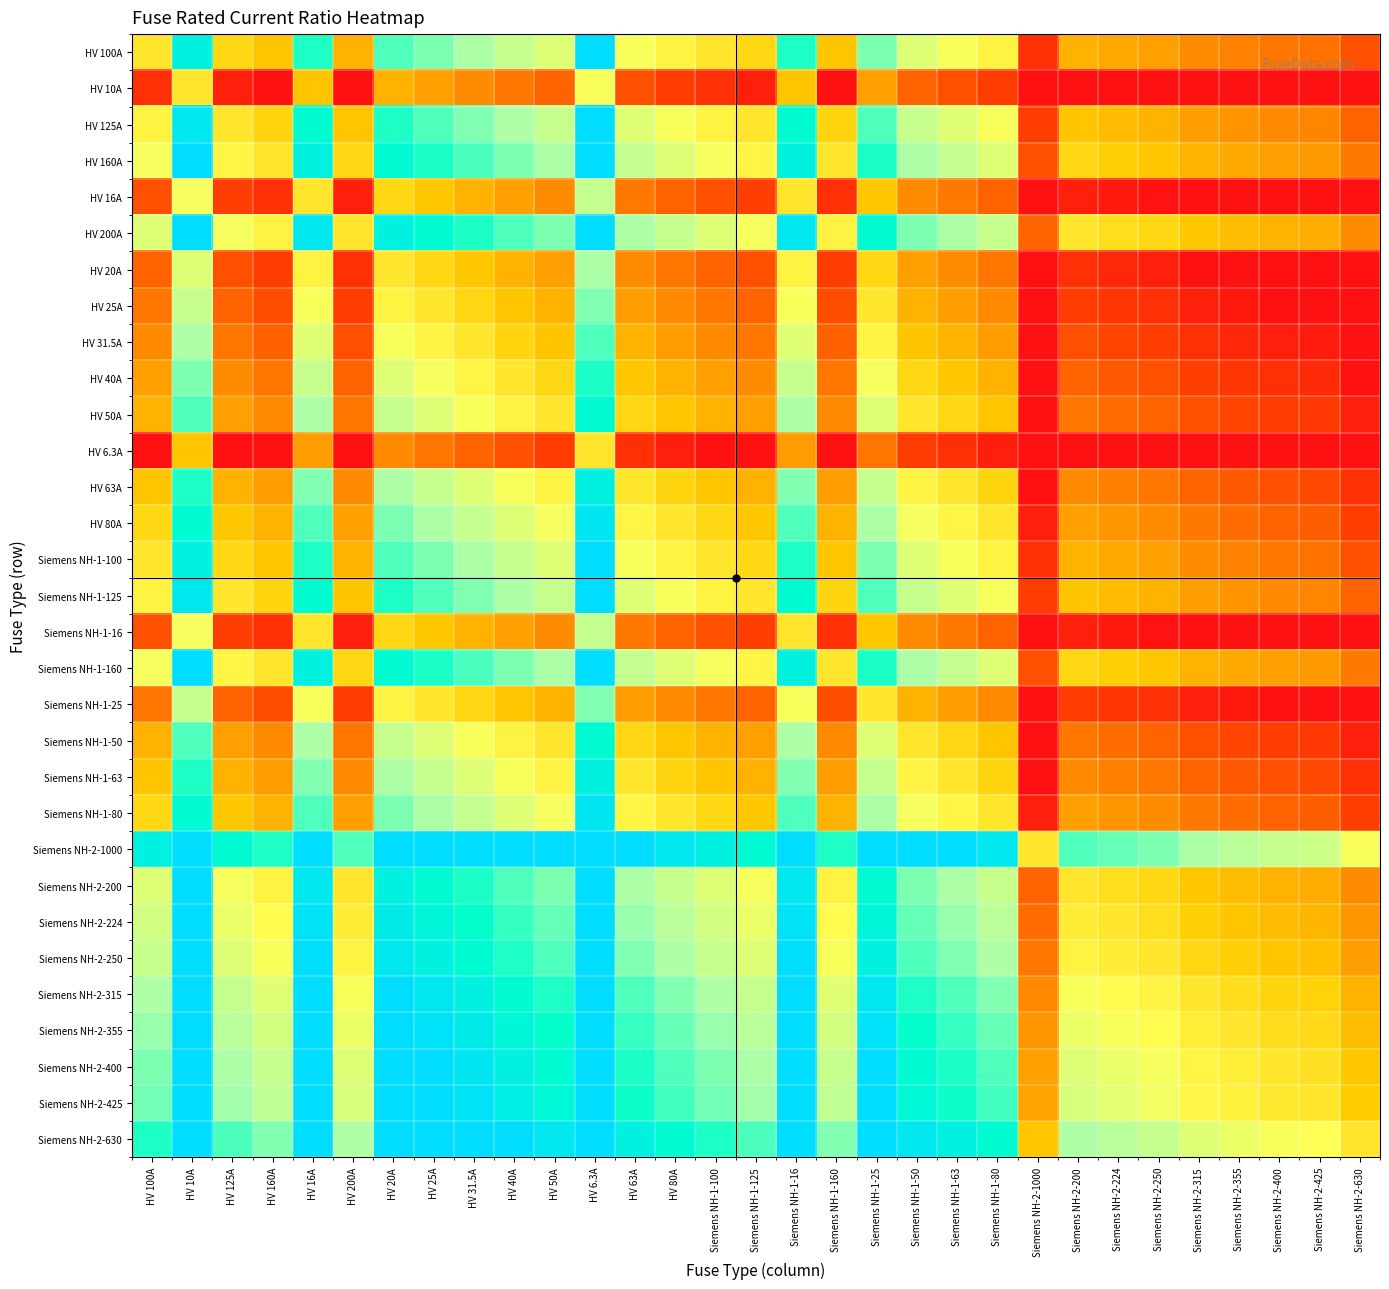

Reading left to right, extract all data points from this chart.

HV 100A: HV 100A=0.0	HV 10A=3.3	HV 125A=-0.3	HV 160A=-0.7	HV 16A=2.6	HV 200A=-1.0	HV 20A=2.3	HV 25A=2.0	HV 31.5A=1.7	HV 40A=1.3	HV 50A=1.0	HV 6.3A=4.0	HV 63A=0.7	HV 80A=0.3	Siemens NH-1-100=0.0	Siemens NH-1-125=-0.3	Siemens NH-1-16=2.6	Siemens NH-1-160=-0.7	Siemens NH-1-25=2.0	Siemens NH-1-50=1.0	Siemens NH-1-63=0.7	Siemens NH-1-80=0.3	Siemens NH-2-1000=-3.3	Siemens NH-2-200=-1.0	Siemens NH-2-224=-1.2	Siemens NH-2-250=-1.3	Siemens NH-2-315=-1.7	Siemens NH-2-355=-1.8	Siemens NH-2-400=-2.0	Siemens NH-2-425=-2.1	Siemens NH-2-630=-2.7
HV 10A: HV 100A=-3.3	HV 10A=0.0	HV 125A=-3.6	HV 160A=-4.0	HV 16A=-0.7	HV 200A=-4.0	HV 20A=-1.0	HV 25A=-1.3	HV 31.5A=-1.7	HV 40A=-2.0	HV 50A=-2.3	HV 6.3A=0.7	HV 63A=-2.7	HV 80A=-3.0	Siemens NH-1-100=-3.3	Siemens NH-1-125=-3.6	Siemens NH-1-16=-0.7	Siemens NH-1-160=-4.0	Siemens NH-1-25=-1.3	Siemens NH-1-50=-2.3	Siemens NH-1-63=-2.7	Siemens NH-1-80=-3.0	Siemens NH-2-1000=-4.0	Siemens NH-2-200=-4.0	Siemens NH-2-224=-4.0	Siemens NH-2-250=-4.0	Siemens NH-2-315=-4.0	Siemens NH-2-355=-4.0	Siemens NH-2-400=-4.0	Siemens NH-2-425=-4.0	Siemens NH-2-630=-4.0
HV 125A: HV 100A=0.3	HV 10A=3.6	HV 125A=0.0	HV 160A=-0.4	HV 16A=3.0	HV 200A=-0.7	HV 20A=2.6	HV 25A=2.3	HV 31.5A=2.0	HV 40A=1.6	HV 50A=1.3	HV 6.3A=4.0	HV 63A=1.0	HV 80A=0.6	Siemens NH-1-100=0.3	Siemens NH-1-125=0.0	Siemens NH-1-16=3.0	Siemens NH-1-160=-0.4	Siemens NH-1-25=2.3	Siemens NH-1-50=1.3	Siemens NH-1-63=1.0	Siemens NH-1-80=0.6	Siemens NH-2-1000=-3.0	Siemens NH-2-200=-0.7	Siemens NH-2-224=-0.8	Siemens NH-2-250=-1.0	Siemens NH-2-315=-1.3	Siemens NH-2-355=-1.5	Siemens NH-2-400=-1.7	Siemens NH-2-425=-1.8	Siemens NH-2-630=-2.3
HV 160A: HV 100A=0.7	HV 10A=4.0	HV 125A=0.4	HV 160A=0.0	HV 16A=3.3	HV 200A=-0.3	HV 20A=3.0	HV 25A=2.7	HV 31.5A=2.3	HV 40A=2.0	HV 50A=1.7	HV 6.3A=4.0	HV 63A=1.3	HV 80A=1.0	Siemens NH-1-100=0.7	Siemens NH-1-125=0.4	Siemens NH-1-16=3.3	Siemens NH-1-160=0.0	Siemens NH-1-25=2.7	Siemens NH-1-50=1.7	Siemens NH-1-63=1.3	Siemens NH-1-80=1.0	Siemens NH-2-1000=-2.6	Siemens NH-2-200=-0.3	Siemens NH-2-224=-0.5	Siemens NH-2-250=-0.6	Siemens NH-2-315=-1.0	Siemens NH-2-355=-1.1	Siemens NH-2-400=-1.3	Siemens NH-2-425=-1.4	Siemens NH-2-630=-2.0
HV 16A: HV 100A=-2.6	HV 10A=0.7	HV 125A=-3.0	HV 160A=-3.3	HV 16A=0.0	HV 200A=-3.6	HV 20A=-0.3	HV 25A=-0.6	HV 31.5A=-1.0	HV 40A=-1.3	HV 50A=-1.6	HV 6.3A=1.3	HV 63A=-2.0	HV 80A=-2.3	Siemens NH-1-100=-2.6	Siemens NH-1-125=-3.0	Siemens NH-1-16=0.0	Siemens NH-1-160=-3.3	Siemens NH-1-25=-0.6	Siemens NH-1-50=-1.6	Siemens NH-1-63=-2.0	Siemens NH-1-80=-2.3	Siemens NH-2-1000=-4.0	Siemens NH-2-200=-3.6	Siemens NH-2-224=-3.8	Siemens NH-2-250=-4.0	Siemens NH-2-315=-4.0	Siemens NH-2-355=-4.0	Siemens NH-2-400=-4.0	Siemens NH-2-425=-4.0	Siemens NH-2-630=-4.0
HV 200A: HV 100A=1.0	HV 10A=4.0	HV 125A=0.7	HV 160A=0.3	HV 16A=3.6	HV 200A=0.0	HV 20A=3.3	HV 25A=3.0	HV 31.5A=2.7	HV 40A=2.3	HV 50A=2.0	HV 6.3A=4.0	HV 63A=1.7	HV 80A=1.3	Siemens NH-1-100=1.0	Siemens NH-1-125=0.7	Siemens NH-1-16=3.6	Siemens NH-1-160=0.3	Siemens NH-1-25=3.0	Siemens NH-1-50=2.0	Siemens NH-1-63=1.7	Siemens NH-1-80=1.3	Siemens NH-2-1000=-2.3	Siemens NH-2-200=0.0	Siemens NH-2-224=-0.2	Siemens NH-2-250=-0.3	Siemens NH-2-315=-0.7	Siemens NH-2-355=-0.8	Siemens NH-2-400=-1.0	Siemens NH-2-425=-1.1	Siemens NH-2-630=-1.7
HV 20A: HV 100A=-2.3	HV 10A=1.0	HV 125A=-2.6	HV 160A=-3.0	HV 16A=0.3	HV 200A=-3.3	HV 20A=0.0	HV 25A=-0.3	HV 31.5A=-0.7	HV 40A=-1.0	HV 50A=-1.3	HV 6.3A=1.7	HV 63A=-1.7	HV 80A=-2.0	Siemens NH-1-100=-2.3	Siemens NH-1-125=-2.6	Siemens NH-1-16=0.3	Siemens NH-1-160=-3.0	Siemens NH-1-25=-0.3	Siemens NH-1-50=-1.3	Siemens NH-1-63=-1.7	Siemens NH-1-80=-2.0	Siemens NH-2-1000=-4.0	Siemens NH-2-200=-3.3	Siemens NH-2-224=-3.5	Siemens NH-2-250=-3.6	Siemens NH-2-315=-4.0	Siemens NH-2-355=-4.0	Siemens NH-2-400=-4.0	Siemens NH-2-425=-4.0	Siemens NH-2-630=-4.0
HV 25A: HV 100A=-2.0	HV 10A=1.3	HV 125A=-2.3	HV 160A=-2.7	HV 16A=0.6	HV 200A=-3.0	HV 20A=0.3	HV 25A=0.0	HV 31.5A=-0.3	HV 40A=-0.7	HV 50A=-1.0	HV 6.3A=2.0	HV 63A=-1.3	HV 80A=-1.7	Siemens NH-1-100=-2.0	Siemens NH-1-125=-2.3	Siemens NH-1-16=0.6	Siemens NH-1-160=-2.7	Siemens NH-1-25=0.0	Siemens NH-1-50=-1.0	Siemens NH-1-63=-1.3	Siemens NH-1-80=-1.7	Siemens NH-2-1000=-4.0	Siemens NH-2-200=-3.0	Siemens NH-2-224=-3.2	Siemens NH-2-250=-3.3	Siemens NH-2-315=-3.7	Siemens NH-2-355=-3.8	Siemens NH-2-400=-4.0	Siemens NH-2-425=-4.0	Siemens NH-2-630=-4.0
HV 31.5A: HV 100A=-1.7	HV 10A=1.7	HV 125A=-2.0	HV 160A=-2.3	HV 16A=1.0	HV 200A=-2.7	HV 20A=0.7	HV 25A=0.3	HV 31.5A=0.0	HV 40A=-0.3	HV 50A=-0.7	HV 6.3A=2.3	HV 63A=-1.0	HV 80A=-1.3	Siemens NH-1-100=-1.7	Siemens NH-1-125=-2.0	Siemens NH-1-16=1.0	Siemens NH-1-160=-2.3	Siemens NH-1-25=0.3	Siemens NH-1-50=-0.7	Siemens NH-1-63=-1.0	Siemens NH-1-80=-1.3	Siemens NH-2-1000=-4.0	Siemens NH-2-200=-2.7	Siemens NH-2-224=-2.8	Siemens NH-2-250=-3.0	Siemens NH-2-315=-3.3	Siemens NH-2-355=-3.5	Siemens NH-2-400=-3.7	Siemens NH-2-425=-3.8	Siemens NH-2-630=-4.0
HV 40A: HV 100A=-1.3	HV 10A=2.0	HV 125A=-1.6	HV 160A=-2.0	HV 16A=1.3	HV 200A=-2.3	HV 20A=1.0	HV 25A=0.7	HV 31.5A=0.3	HV 40A=0.0	HV 50A=-0.3	HV 6.3A=2.7	HV 63A=-0.7	HV 80A=-1.0	Siemens NH-1-100=-1.3	Siemens NH-1-125=-1.6	Siemens NH-1-16=1.3	Siemens NH-1-160=-2.0	Siemens NH-1-25=0.7	Siemens NH-1-50=-0.3	Siemens NH-1-63=-0.7	Siemens NH-1-80=-1.0	Siemens NH-2-1000=-4.0	Siemens NH-2-200=-2.3	Siemens NH-2-224=-2.5	Siemens NH-2-250=-2.6	Siemens NH-2-315=-3.0	Siemens NH-2-355=-3.1	Siemens NH-2-400=-3.3	Siemens NH-2-425=-3.4	Siemens NH-2-630=-4.0
HV 50A: HV 100A=-1.0	HV 10A=2.3	HV 125A=-1.3	HV 160A=-1.7	HV 16A=1.6	HV 200A=-2.0	HV 20A=1.3	HV 25A=1.0	HV 31.5A=0.7	HV 40A=0.3	HV 50A=0.0	HV 6.3A=3.0	HV 63A=-0.3	HV 80A=-0.7	Siemens NH-1-100=-1.0	Siemens NH-1-125=-1.3	Siemens NH-1-16=1.6	Siemens NH-1-160=-1.7	Siemens NH-1-25=1.0	Siemens NH-1-50=0.0	Siemens NH-1-63=-0.3	Siemens NH-1-80=-0.7	Siemens NH-2-1000=-4.0	Siemens NH-2-200=-2.0	Siemens NH-2-224=-2.2	Siemens NH-2-250=-2.3	Siemens NH-2-315=-2.7	Siemens NH-2-355=-2.8	Siemens NH-2-400=-3.0	Siemens NH-2-425=-3.1	Siemens NH-2-630=-3.7
HV 6.3A: HV 100A=-4.0	HV 10A=-0.7	HV 125A=-4.0	HV 160A=-4.0	HV 16A=-1.3	HV 200A=-4.0	HV 20A=-1.7	HV 25A=-2.0	HV 31.5A=-2.3	HV 40A=-2.7	HV 50A=-3.0	HV 6.3A=0.0	HV 63A=-3.3	HV 80A=-3.7	Siemens NH-1-100=-4.0	Siemens NH-1-125=-4.0	Siemens NH-1-16=-1.3	Siemens NH-1-160=-4.0	Siemens NH-1-25=-2.0	Siemens NH-1-50=-3.0	Siemens NH-1-63=-3.3	Siemens NH-1-80=-3.7	Siemens NH-2-1000=-4.0	Siemens NH-2-200=-4.0	Siemens NH-2-224=-4.0	Siemens NH-2-250=-4.0	Siemens NH-2-315=-4.0	Siemens NH-2-355=-4.0	Siemens NH-2-400=-4.0	Siemens NH-2-425=-4.0	Siemens NH-2-630=-4.0
HV 63A: HV 100A=-0.7	HV 10A=2.7	HV 125A=-1.0	HV 160A=-1.3	HV 16A=2.0	HV 200A=-1.7	HV 20A=1.7	HV 25A=1.3	HV 31.5A=1.0	HV 40A=0.7	HV 50A=0.3	HV 6.3A=3.3	HV 63A=0.0	HV 80A=-0.3	Siemens NH-1-100=-0.7	Siemens NH-1-125=-1.0	Siemens NH-1-16=2.0	Siemens NH-1-160=-1.3	Siemens NH-1-25=1.3	Siemens NH-1-50=0.3	Siemens NH-1-63=0.0	Siemens NH-1-80=-0.3	Siemens NH-2-1000=-4.0	Siemens NH-2-200=-1.7	Siemens NH-2-224=-1.8	Siemens NH-2-250=-2.0	Siemens NH-2-315=-2.3	Siemens NH-2-355=-2.5	Siemens NH-2-400=-2.7	Siemens NH-2-425=-2.8	Siemens NH-2-630=-3.3
HV 80A: HV 100A=-0.3	HV 10A=3.0	HV 125A=-0.6	HV 160A=-1.0	HV 16A=2.3	HV 200A=-1.3	HV 20A=2.0	HV 25A=1.7	HV 31.5A=1.3	HV 40A=1.0	HV 50A=0.7	HV 6.3A=3.7	HV 63A=0.3	HV 80A=0.0	Siemens NH-1-100=-0.3	Siemens NH-1-125=-0.6	Siemens NH-1-16=2.3	Siemens NH-1-160=-1.0	Siemens NH-1-25=1.7	Siemens NH-1-50=0.7	Siemens NH-1-63=0.3	Siemens NH-1-80=0.0	Siemens NH-2-1000=-3.6	Siemens NH-2-200=-1.3	Siemens NH-2-224=-1.5	Siemens NH-2-250=-1.6	Siemens NH-2-315=-2.0	Siemens NH-2-355=-2.1	Siemens NH-2-400=-2.3	Siemens NH-2-425=-2.4	Siemens NH-2-630=-3.0
Siemens NH-1-100: HV 100A=0.0	HV 10A=3.3	HV 125A=-0.3	HV 160A=-0.7	HV 16A=2.6	HV 200A=-1.0	HV 20A=2.3	HV 25A=2.0	HV 31.5A=1.7	HV 40A=1.3	HV 50A=1.0	HV 6.3A=4.0	HV 63A=0.7	HV 80A=0.3	Siemens NH-1-100=0.0	Siemens NH-1-125=-0.3	Siemens NH-1-16=2.6	Siemens NH-1-160=-0.7	Siemens NH-1-25=2.0	Siemens NH-1-50=1.0	Siemens NH-1-63=0.7	Siemens NH-1-80=0.3	Siemens NH-2-1000=-3.3	Siemens NH-2-200=-1.0	Siemens NH-2-224=-1.2	Siemens NH-2-250=-1.3	Siemens NH-2-315=-1.7	Siemens NH-2-355=-1.8	Siemens NH-2-400=-2.0	Siemens NH-2-425=-2.1	Siemens NH-2-630=-2.7
Siemens NH-1-125: HV 100A=0.3	HV 10A=3.6	HV 125A=0.0	HV 160A=-0.4	HV 16A=3.0	HV 200A=-0.7	HV 20A=2.6	HV 25A=2.3	HV 31.5A=2.0	HV 40A=1.6	HV 50A=1.3	HV 6.3A=4.0	HV 63A=1.0	HV 80A=0.6	Siemens NH-1-100=0.3	Siemens NH-1-125=0.0	Siemens NH-1-16=3.0	Siemens NH-1-160=-0.4	Siemens NH-1-25=2.3	Siemens NH-1-50=1.3	Siemens NH-1-63=1.0	Siemens NH-1-80=0.6	Siemens NH-2-1000=-3.0	Siemens NH-2-200=-0.7	Siemens NH-2-224=-0.8	Siemens NH-2-250=-1.0	Siemens NH-2-315=-1.3	Siemens NH-2-355=-1.5	Siemens NH-2-400=-1.7	Siemens NH-2-425=-1.8	Siemens NH-2-630=-2.3
Siemens NH-1-16: HV 100A=-2.6	HV 10A=0.7	HV 125A=-3.0	HV 160A=-3.3	HV 16A=0.0	HV 200A=-3.6	HV 20A=-0.3	HV 25A=-0.6	HV 31.5A=-1.0	HV 40A=-1.3	HV 50A=-1.6	HV 6.3A=1.3	HV 63A=-2.0	HV 80A=-2.3	Siemens NH-1-100=-2.6	Siemens NH-1-125=-3.0	Siemens NH-1-16=0.0	Siemens NH-1-160=-3.3	Siemens NH-1-25=-0.6	Siemens NH-1-50=-1.6	Siemens NH-1-63=-2.0	Siemens NH-1-80=-2.3	Siemens NH-2-1000=-4.0	Siemens NH-2-200=-3.6	Siemens NH-2-224=-3.8	Siemens NH-2-250=-4.0	Siemens NH-2-315=-4.0	Siemens NH-2-355=-4.0	Siemens NH-2-400=-4.0	Siemens NH-2-425=-4.0	Siemens NH-2-630=-4.0
Siemens NH-1-160: HV 100A=0.7	HV 10A=4.0	HV 125A=0.4	HV 160A=0.0	HV 16A=3.3	HV 200A=-0.3	HV 20A=3.0	HV 25A=2.7	HV 31.5A=2.3	HV 40A=2.0	HV 50A=1.7	HV 6.3A=4.0	HV 63A=1.3	HV 80A=1.0	Siemens NH-1-100=0.7	Siemens NH-1-125=0.4	Siemens NH-1-16=3.3	Siemens NH-1-160=0.0	Siemens NH-1-25=2.7	Siemens NH-1-50=1.7	Siemens NH-1-63=1.3	Siemens NH-1-80=1.0	Siemens NH-2-1000=-2.6	Siemens NH-2-200=-0.3	Siemens NH-2-224=-0.5	Siemens NH-2-250=-0.6	Siemens NH-2-315=-1.0	Siemens NH-2-355=-1.1	Siemens NH-2-400=-1.3	Siemens NH-2-425=-1.4	Siemens NH-2-630=-2.0
Siemens NH-1-25: HV 100A=-2.0	HV 10A=1.3	HV 125A=-2.3	HV 160A=-2.7	HV 16A=0.6	HV 200A=-3.0	HV 20A=0.3	HV 25A=0.0	HV 31.5A=-0.3	HV 40A=-0.7	HV 50A=-1.0	HV 6.3A=2.0	HV 63A=-1.3	HV 80A=-1.7	Siemens NH-1-100=-2.0	Siemens NH-1-125=-2.3	Siemens NH-1-16=0.6	Siemens NH-1-160=-2.7	Siemens NH-1-25=0.0	Siemens NH-1-50=-1.0	Siemens NH-1-63=-1.3	Siemens NH-1-80=-1.7	Siemens NH-2-1000=-4.0	Siemens NH-2-200=-3.0	Siemens NH-2-224=-3.2	Siemens NH-2-250=-3.3	Siemens NH-2-315=-3.7	Siemens NH-2-355=-3.8	Siemens NH-2-400=-4.0	Siemens NH-2-425=-4.0	Siemens NH-2-630=-4.0
Siemens NH-1-50: HV 100A=-1.0	HV 10A=2.3	HV 125A=-1.3	HV 160A=-1.7	HV 16A=1.6	HV 200A=-2.0	HV 20A=1.3	HV 25A=1.0	HV 31.5A=0.7	HV 40A=0.3	HV 50A=0.0	HV 6.3A=3.0	HV 63A=-0.3	HV 80A=-0.7	Siemens NH-1-100=-1.0	Siemens NH-1-125=-1.3	Siemens NH-1-16=1.6	Siemens NH-1-160=-1.7	Siemens NH-1-25=1.0	Siemens NH-1-50=0.0	Siemens NH-1-63=-0.3	Siemens NH-1-80=-0.7	Siemens NH-2-1000=-4.0	Siemens NH-2-200=-2.0	Siemens NH-2-224=-2.2	Siemens NH-2-250=-2.3	Siemens NH-2-315=-2.7	Siemens NH-2-355=-2.8	Siemens NH-2-400=-3.0	Siemens NH-2-425=-3.1	Siemens NH-2-630=-3.7
Siemens NH-1-63: HV 100A=-0.7	HV 10A=2.7	HV 125A=-1.0	HV 160A=-1.3	HV 16A=2.0	HV 200A=-1.7	HV 20A=1.7	HV 25A=1.3	HV 31.5A=1.0	HV 40A=0.7	HV 50A=0.3	HV 6.3A=3.3	HV 63A=0.0	HV 80A=-0.3	Siemens NH-1-100=-0.7	Siemens NH-1-125=-1.0	Siemens NH-1-16=2.0	Siemens NH-1-160=-1.3	Siemens NH-1-25=1.3	Siemens NH-1-50=0.3	Siemens NH-1-63=0.0	Siemens NH-1-80=-0.3	Siemens NH-2-1000=-4.0	Siemens NH-2-200=-1.7	Siemens NH-2-224=-1.8	Siemens NH-2-250=-2.0	Siemens NH-2-315=-2.3	Siemens NH-2-355=-2.5	Siemens NH-2-400=-2.7	Siemens NH-2-425=-2.8	Siemens NH-2-630=-3.3
Siemens NH-1-80: HV 100A=-0.3	HV 10A=3.0	HV 125A=-0.6	HV 160A=-1.0	HV 16A=2.3	HV 200A=-1.3	HV 20A=2.0	HV 25A=1.7	HV 31.5A=1.3	HV 40A=1.0	HV 50A=0.7	HV 6.3A=3.7	HV 63A=0.3	HV 80A=0.0	Siemens NH-1-100=-0.3	Siemens NH-1-125=-0.6	Siemens NH-1-16=2.3	Siemens NH-1-160=-1.0	Siemens NH-1-25=1.7	Siemens NH-1-50=0.7	Siemens NH-1-63=0.3	Siemens NH-1-80=0.0	Siemens NH-2-1000=-3.6	Siemens NH-2-200=-1.3	Siemens NH-2-224=-1.5	Siemens NH-2-250=-1.6	Siemens NH-2-315=-2.0	Siemens NH-2-355=-2.1	Siemens NH-2-400=-2.3	Siemens NH-2-425=-2.4	Siemens NH-2-630=-3.0
Siemens NH-2-1000: HV 100A=3.3	HV 10A=4.0	HV 125A=3.0	HV 160A=2.6	HV 16A=4.0	HV 200A=2.3	HV 20A=4.0	HV 25A=4.0	HV 31.5A=4.0	HV 40A=4.0	HV 50A=4.0	HV 6.3A=4.0	HV 63A=4.0	HV 80A=3.6	Siemens NH-1-100=3.3	Siemens NH-1-125=3.0	Siemens NH-1-16=4.0	Siemens NH-1-160=2.6	Siemens NH-1-25=4.0	Siemens NH-1-50=4.0	Siemens NH-1-63=4.0	Siemens NH-1-80=3.6	Siemens NH-2-1000=0.0	Siemens NH-2-200=2.3	Siemens NH-2-224=2.2	Siemens NH-2-250=2.0	Siemens NH-2-315=1.7	Siemens NH-2-355=1.5	Siemens NH-2-400=1.3	Siemens NH-2-425=1.2	Siemens NH-2-630=0.7
Siemens NH-2-200: HV 100A=1.0	HV 10A=4.0	HV 125A=0.7	HV 160A=0.3	HV 16A=3.6	HV 200A=0.0	HV 20A=3.3	HV 25A=3.0	HV 31.5A=2.7	HV 40A=2.3	HV 50A=2.0	HV 6.3A=4.0	HV 63A=1.7	HV 80A=1.3	Siemens NH-1-100=1.0	Siemens NH-1-125=0.7	Siemens NH-1-16=3.6	Siemens NH-1-160=0.3	Siemens NH-1-25=3.0	Siemens NH-1-50=2.0	Siemens NH-1-63=1.7	Siemens NH-1-80=1.3	Siemens NH-2-1000=-2.3	Siemens NH-2-200=0.0	Siemens NH-2-224=-0.2	Siemens NH-2-250=-0.3	Siemens NH-2-315=-0.7	Siemens NH-2-355=-0.8	Siemens NH-2-400=-1.0	Siemens NH-2-425=-1.1	Siemens NH-2-630=-1.7
Siemens NH-2-224: HV 100A=1.2	HV 10A=4.0	HV 125A=0.8	HV 160A=0.5	HV 16A=3.8	HV 200A=0.2	HV 20A=3.5	HV 25A=3.2	HV 31.5A=2.8	HV 40A=2.5	HV 50A=2.2	HV 6.3A=4.0	HV 63A=1.8	HV 80A=1.5	Siemens NH-1-100=1.2	Siemens NH-1-125=0.8	Siemens NH-1-16=3.8	Siemens NH-1-160=0.5	Siemens NH-1-25=3.2	Siemens NH-1-50=2.2	Siemens NH-1-63=1.8	Siemens NH-1-80=1.5	Siemens NH-2-1000=-2.2	Siemens NH-2-200=0.2	Siemens NH-2-224=0.0	Siemens NH-2-250=-0.2	Siemens NH-2-315=-0.5	Siemens NH-2-355=-0.7	Siemens NH-2-400=-0.8	Siemens NH-2-425=-0.9	Siemens NH-2-630=-1.5
Siemens NH-2-250: HV 100A=1.3	HV 10A=4.0	HV 125A=1.0	HV 160A=0.6	HV 16A=4.0	HV 200A=0.3	HV 20A=3.6	HV 25A=3.3	HV 31.5A=3.0	HV 40A=2.6	HV 50A=2.3	HV 6.3A=4.0	HV 63A=2.0	HV 80A=1.6	Siemens NH-1-100=1.3	Siemens NH-1-125=1.0	Siemens NH-1-16=4.0	Siemens NH-1-160=0.6	Siemens NH-1-25=3.3	Siemens NH-1-50=2.3	Siemens NH-1-63=2.0	Siemens NH-1-80=1.6	Siemens NH-2-1000=-2.0	Siemens NH-2-200=0.3	Siemens NH-2-224=0.2	Siemens NH-2-250=0.0	Siemens NH-2-315=-0.3	Siemens NH-2-355=-0.5	Siemens NH-2-400=-0.7	Siemens NH-2-425=-0.8	Siemens NH-2-630=-1.3
Siemens NH-2-315: HV 100A=1.7	HV 10A=4.0	HV 125A=1.3	HV 160A=1.0	HV 16A=4.0	HV 200A=0.7	HV 20A=4.0	HV 25A=3.7	HV 31.5A=3.3	HV 40A=3.0	HV 50A=2.7	HV 6.3A=4.0	HV 63A=2.3	HV 80A=2.0	Siemens NH-1-100=1.7	Siemens NH-1-125=1.3	Siemens NH-1-16=4.0	Siemens NH-1-160=1.0	Siemens NH-1-25=3.7	Siemens NH-1-50=2.7	Siemens NH-1-63=2.3	Siemens NH-1-80=2.0	Siemens NH-2-1000=-1.7	Siemens NH-2-200=0.7	Siemens NH-2-224=0.5	Siemens NH-2-250=0.3	Siemens NH-2-315=0.0	Siemens NH-2-355=-0.2	Siemens NH-2-400=-0.3	Siemens NH-2-425=-0.4	Siemens NH-2-630=-1.0
Siemens NH-2-355: HV 100A=1.8	HV 10A=4.0	HV 125A=1.5	HV 160A=1.1	HV 16A=4.0	HV 200A=0.8	HV 20A=4.0	HV 25A=3.8	HV 31.5A=3.5	HV 40A=3.1	HV 50A=2.8	HV 6.3A=4.0	HV 63A=2.5	HV 80A=2.1	Siemens NH-1-100=1.8	Siemens NH-1-125=1.5	Siemens NH-1-16=4.0	Siemens NH-1-160=1.1	Siemens NH-1-25=3.8	Siemens NH-1-50=2.8	Siemens NH-1-63=2.5	Siemens NH-1-80=2.1	Siemens NH-2-1000=-1.5	Siemens NH-2-200=0.8	Siemens NH-2-224=0.7	Siemens NH-2-250=0.5	Siemens NH-2-315=0.2	Siemens NH-2-355=0.0	Siemens NH-2-400=-0.2	Siemens NH-2-425=-0.3	Siemens NH-2-630=-0.8
Siemens NH-2-400: HV 100A=2.0	HV 10A=4.0	HV 125A=1.7	HV 160A=1.3	HV 16A=4.0	HV 200A=1.0	HV 20A=4.0	HV 25A=4.0	HV 31.5A=3.7	HV 40A=3.3	HV 50A=3.0	HV 6.3A=4.0	HV 63A=2.7	HV 80A=2.3	Siemens NH-1-100=2.0	Siemens NH-1-125=1.7	Siemens NH-1-16=4.0	Siemens NH-1-160=1.3	Siemens NH-1-25=4.0	Siemens NH-1-50=3.0	Siemens NH-1-63=2.7	Siemens NH-1-80=2.3	Siemens NH-2-1000=-1.3	Siemens NH-2-200=1.0	Siemens NH-2-224=0.8	Siemens NH-2-250=0.7	Siemens NH-2-315=0.3	Siemens NH-2-355=0.2	Siemens NH-2-400=0.0	Siemens NH-2-425=-0.1	Siemens NH-2-630=-0.7
Siemens NH-2-425: HV 100A=2.1	HV 10A=4.0	HV 125A=1.8	HV 160A=1.4	HV 16A=4.0	HV 200A=1.1	HV 20A=4.0	HV 25A=4.0	HV 31.5A=3.8	HV 40A=3.4	HV 50A=3.1	HV 6.3A=4.0	HV 63A=2.8	HV 80A=2.4	Siemens NH-1-100=2.1	Siemens NH-1-125=1.8	Siemens NH-1-16=4.0	Siemens NH-1-160=1.4	Siemens NH-1-25=4.0	Siemens NH-1-50=3.1	Siemens NH-1-63=2.8	Siemens NH-1-80=2.4	Siemens NH-2-1000=-1.2	Siemens NH-2-200=1.1	Siemens NH-2-224=0.9	Siemens NH-2-250=0.8	Siemens NH-2-315=0.4	Siemens NH-2-355=0.3	Siemens NH-2-400=0.1	Siemens NH-2-425=0.0	Siemens NH-2-630=-0.6
Siemens NH-2-630: HV 100A=2.7	HV 10A=4.0	HV 125A=2.3	HV 160A=2.0	HV 16A=4.0	HV 200A=1.7	HV 20A=4.0	HV 25A=4.0	HV 31.5A=4.0	HV 40A=4.0	HV 50A=3.7	HV 6.3A=4.0	HV 63A=3.3	HV 80A=3.0	Siemens NH-1-100=2.7	Siemens NH-1-125=2.3	Siemens NH-1-16=4.0	Siemens NH-1-160=2.0	Siemens NH-1-25=4.0	Siemens NH-1-50=3.7	Siemens NH-1-63=3.3	Siemens NH-1-80=3.0	Siemens NH-2-1000=-0.7	Siemens NH-2-200=1.7	Siemens NH-2-224=1.5	Siemens NH-2-250=1.3	Siemens NH-2-315=1.0	Siemens NH-2-355=0.8	Siemens NH-2-400=0.7	Siemens NH-2-425=0.6	Siemens NH-2-630=0.0